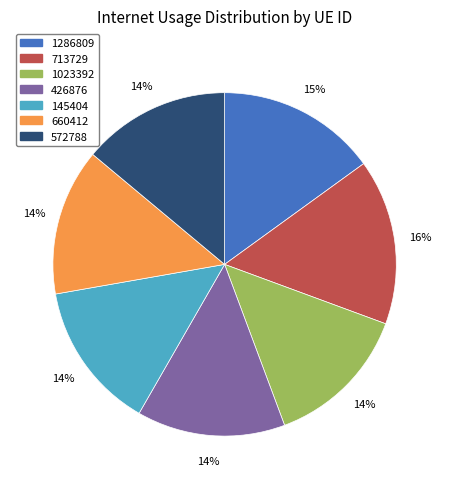

Between 660412 and 1286809, which is larger?

1286809